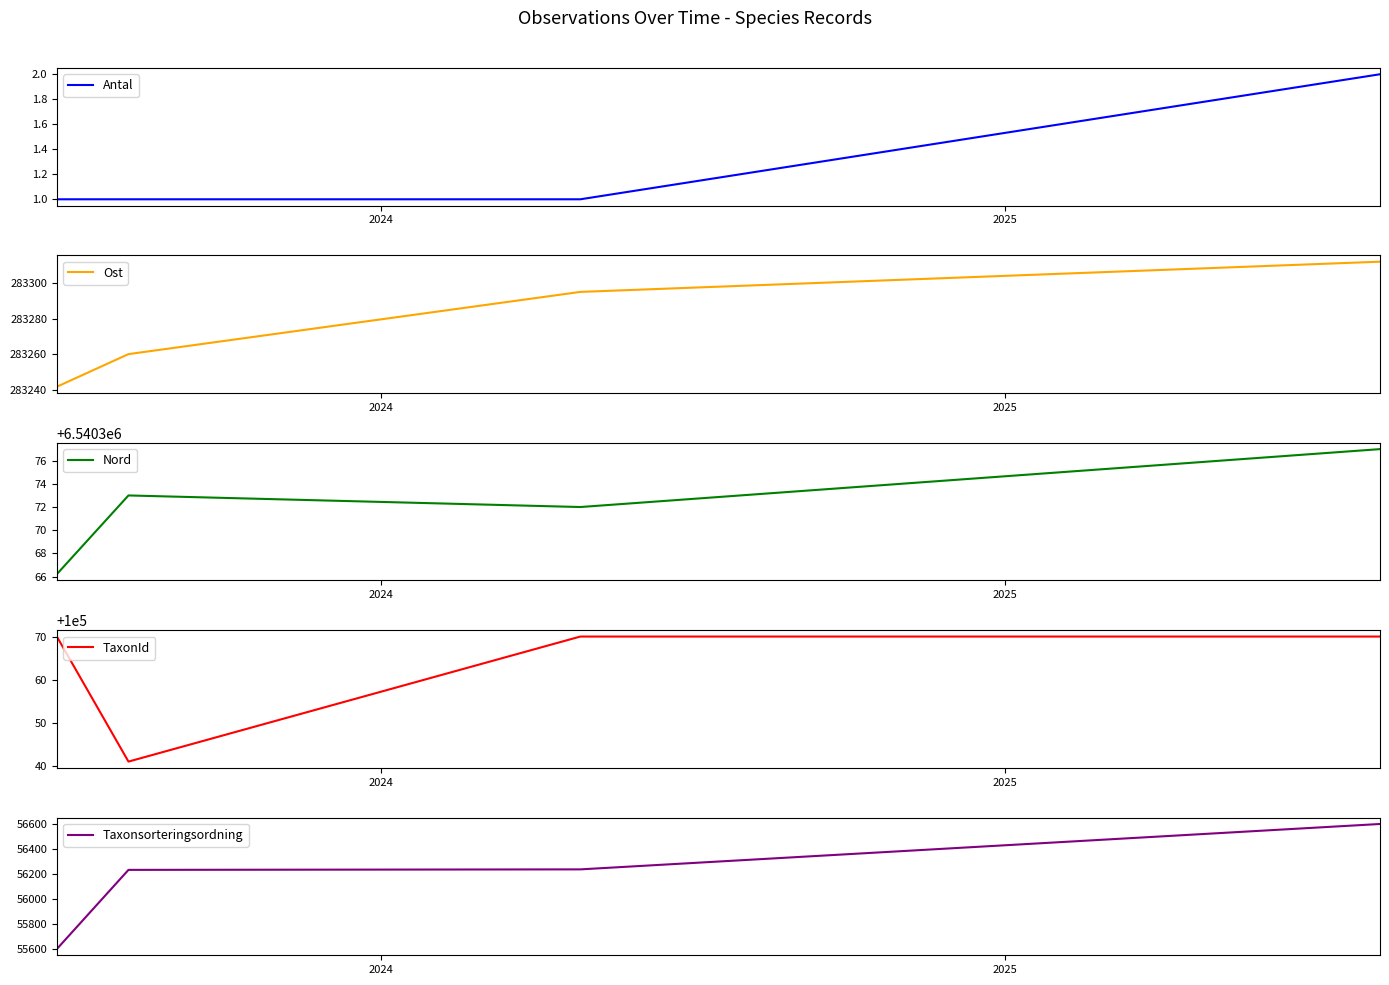

True or false: Ost has more than 2 interior local peaks.

False